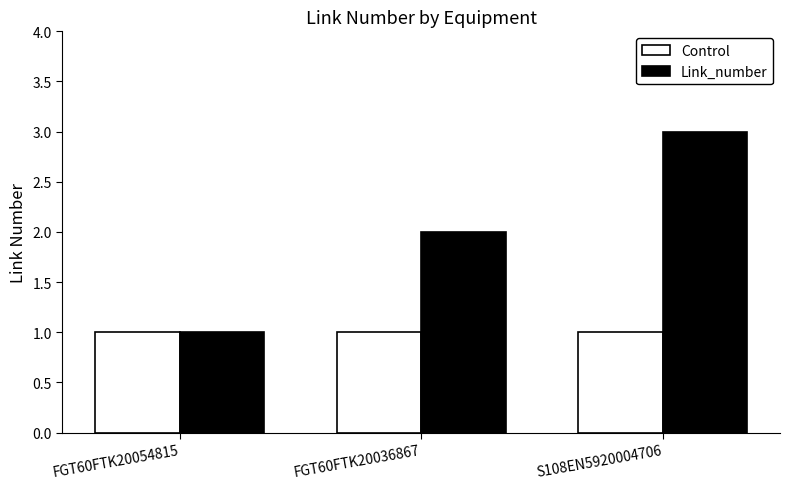

Rank the series at S108EN5920004706 from lowest to highest value.

Control, Link_number